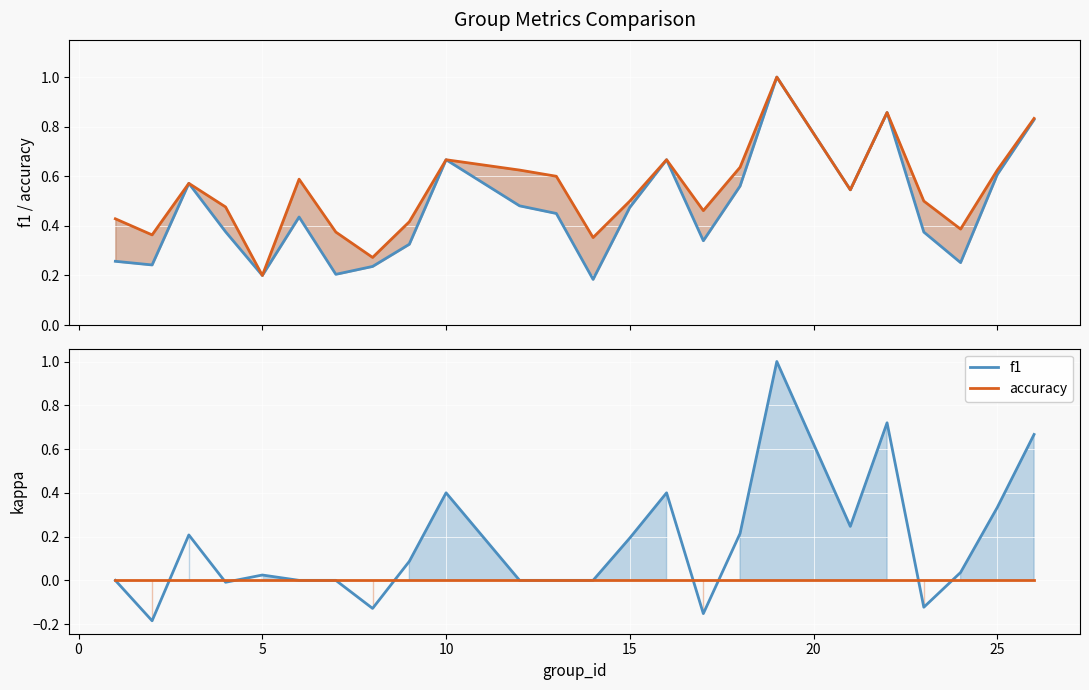

Which has a higher value, 9 or 30?

9